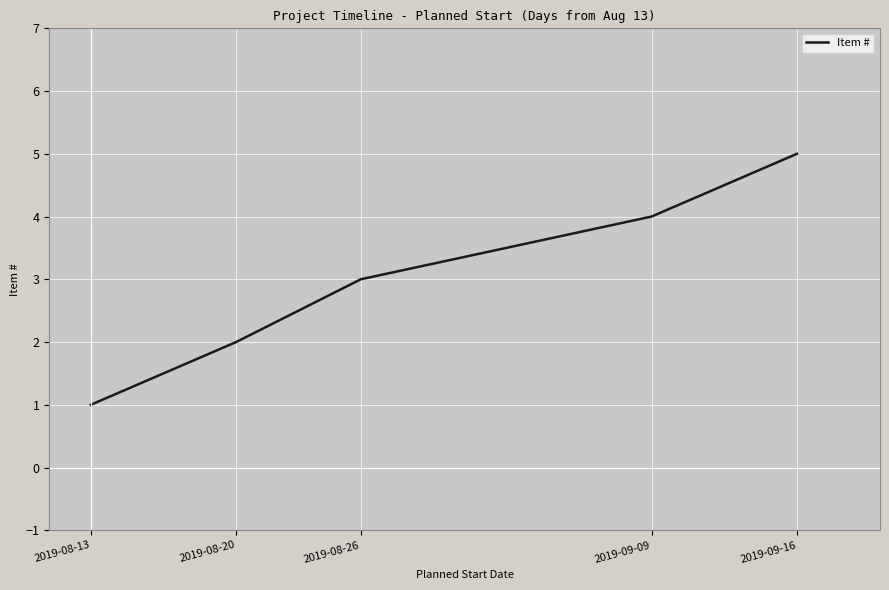

How many values are below 3?

2